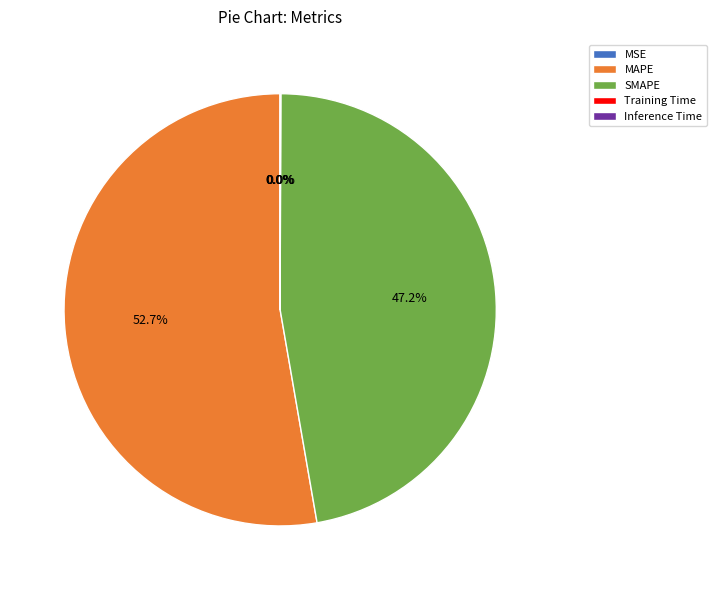

What portion of the pie excludes SMAPE?

52.8%